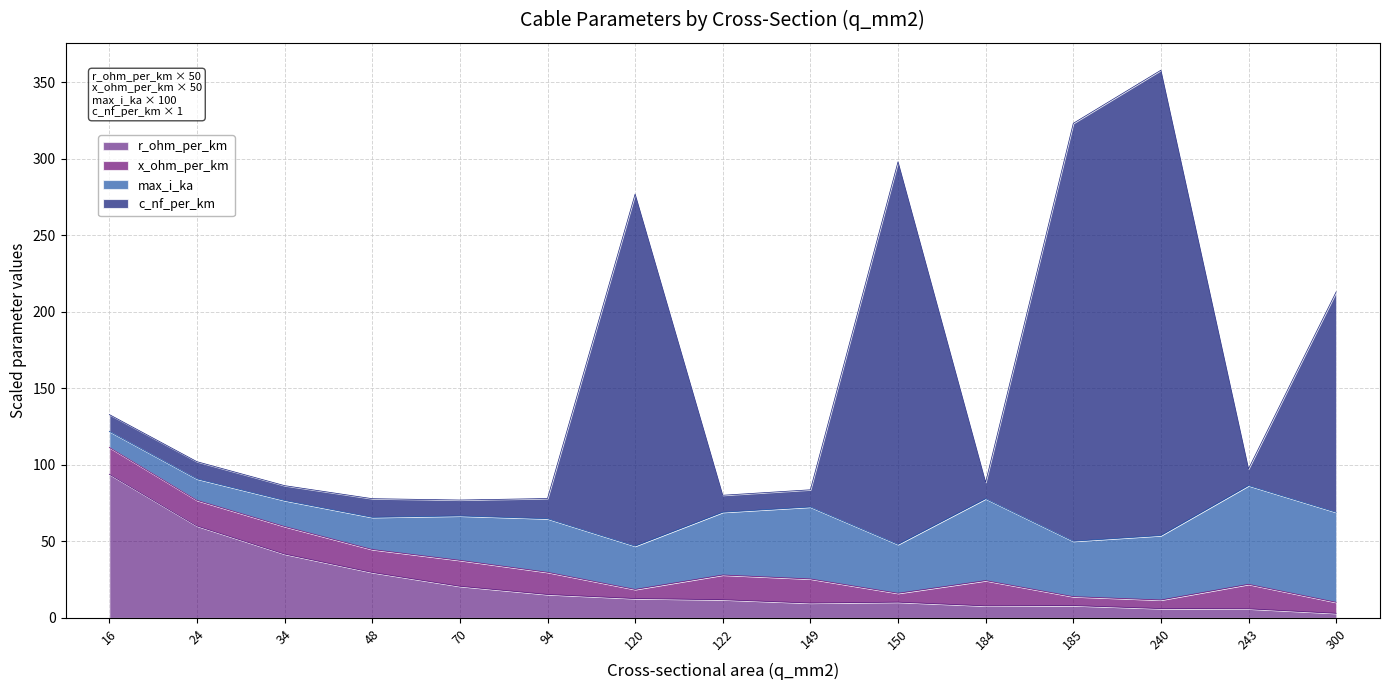

What is the highest value of the r_ohm_per_km series?

93.8